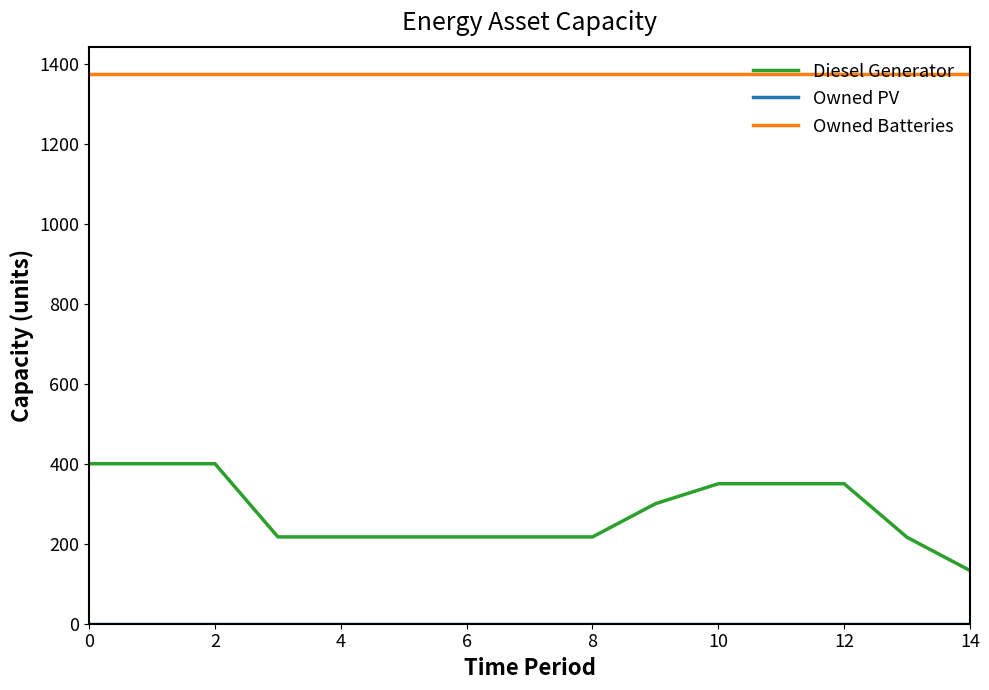

True or false: Diesel Generator and Owned Batteries cross at least once.

False